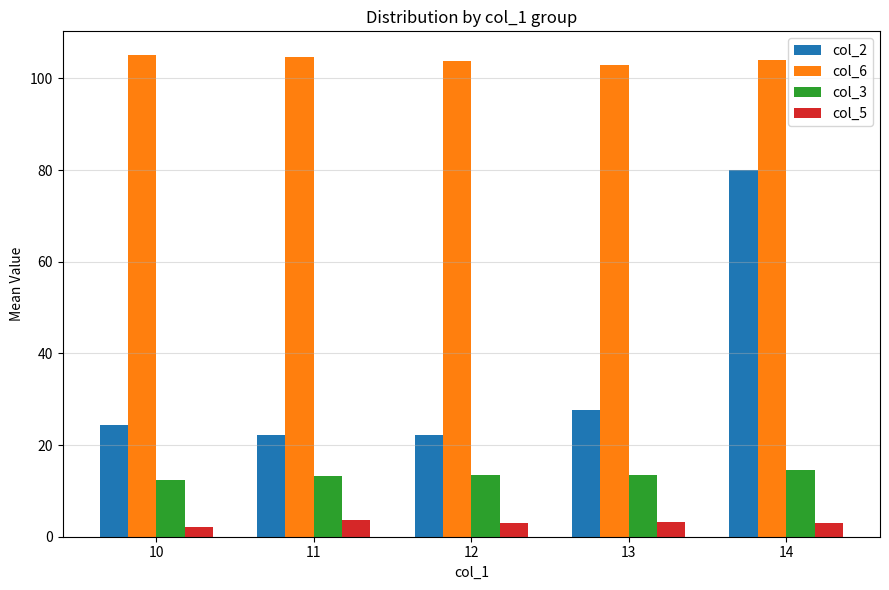

Between 10 and 14, which series saw the biggest shift?

col_2